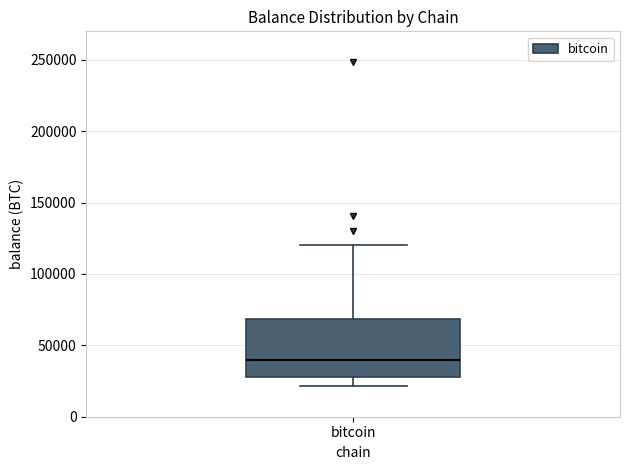

Transcribe this box plot: give where the median line is, the range the box spans, and where the two whiskers end, as read against the y-axis. The values are not printed on the chart, so give them approximately, as read against the axis.

median 40000, box 25000 to 70000, whiskers 20000 to 120000